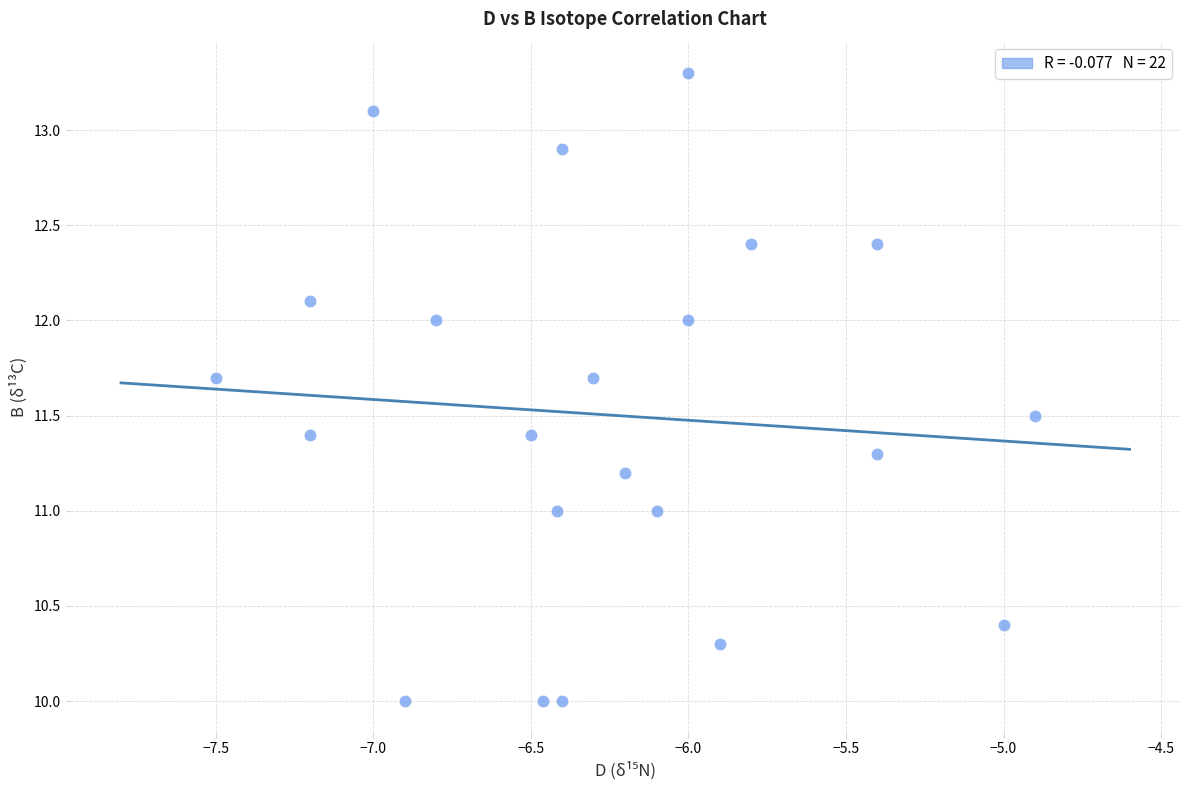

What is the range of Y values (max minus min)?

3.3